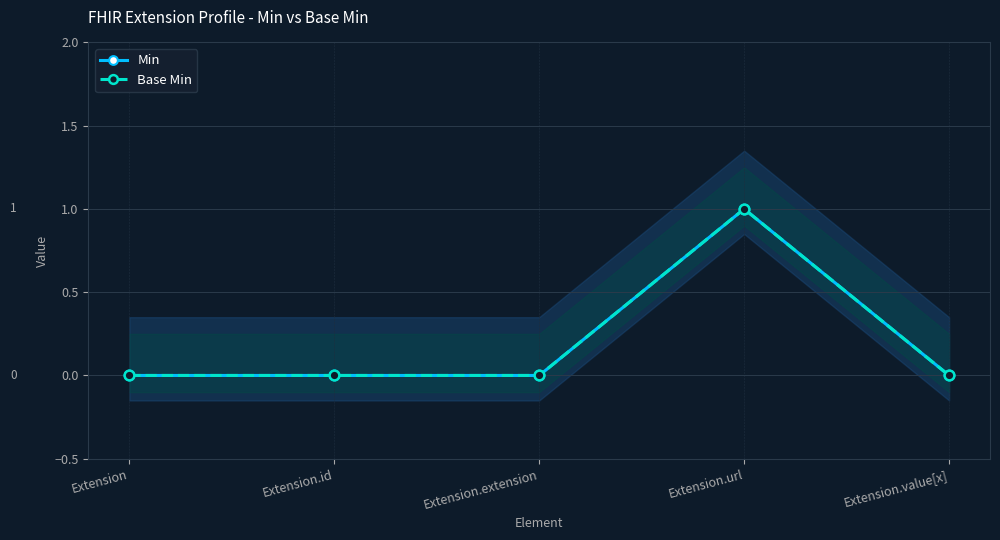

The Base Min series shows 0 at Extension. True or false?

True